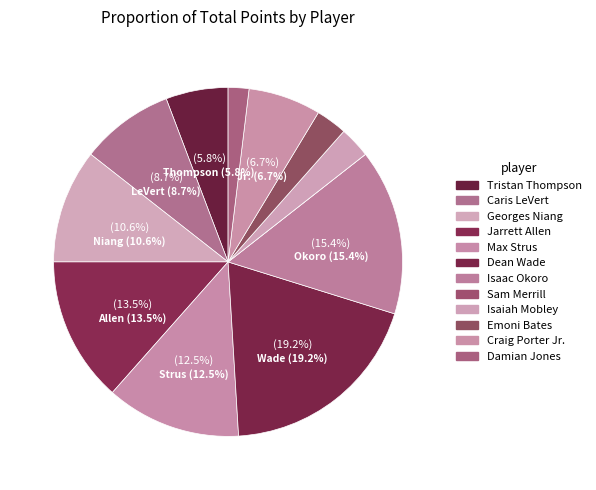

Which category has the smallest portion of the pie?

Sam Merrill